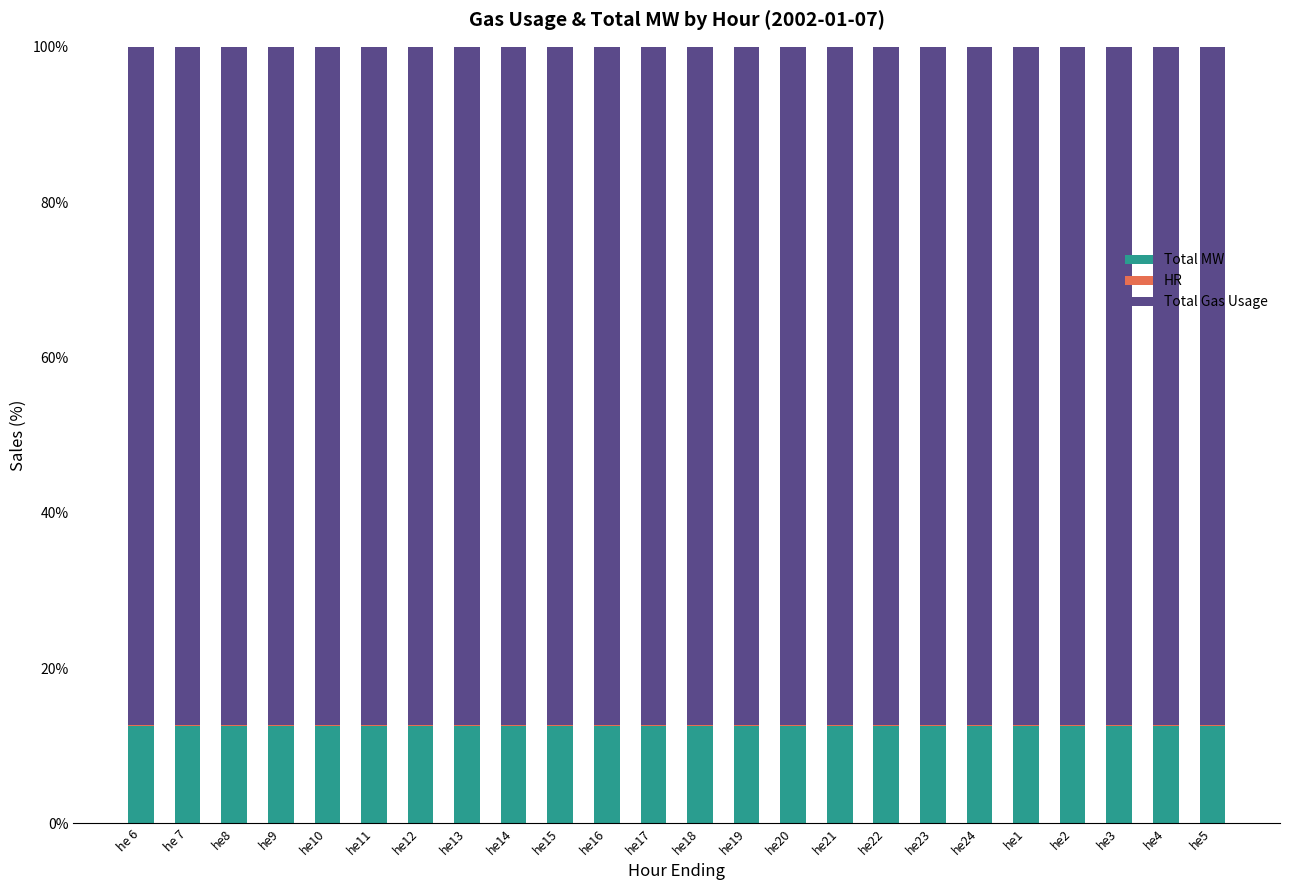

True or false: Total MW has a value of 12.5 at he24.

True